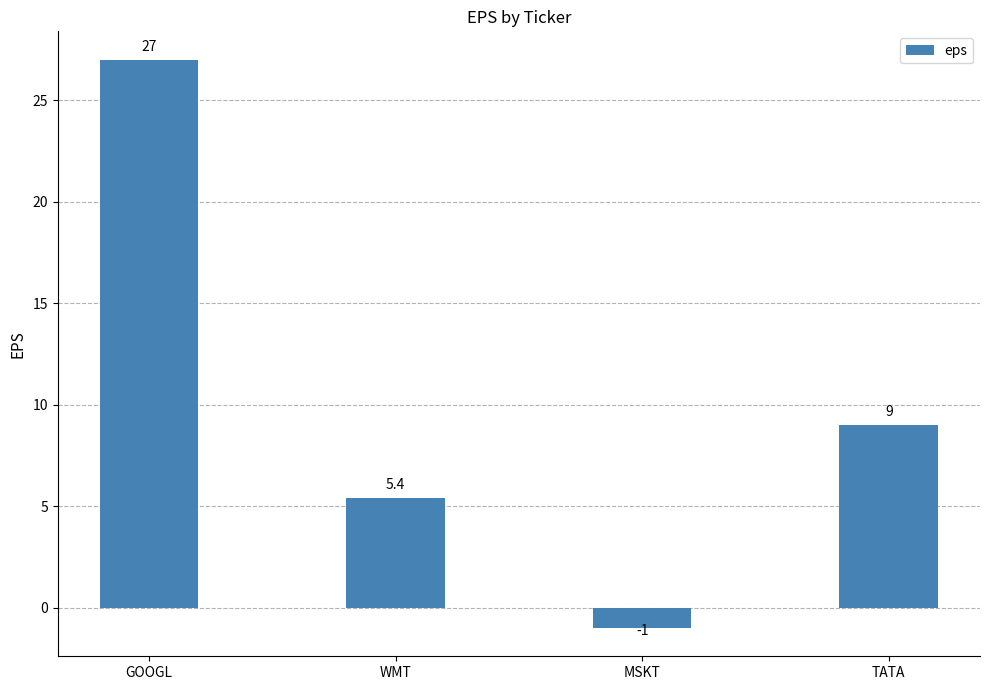

The chart shows a value of 27.0 at GOOGL. True or false?

True